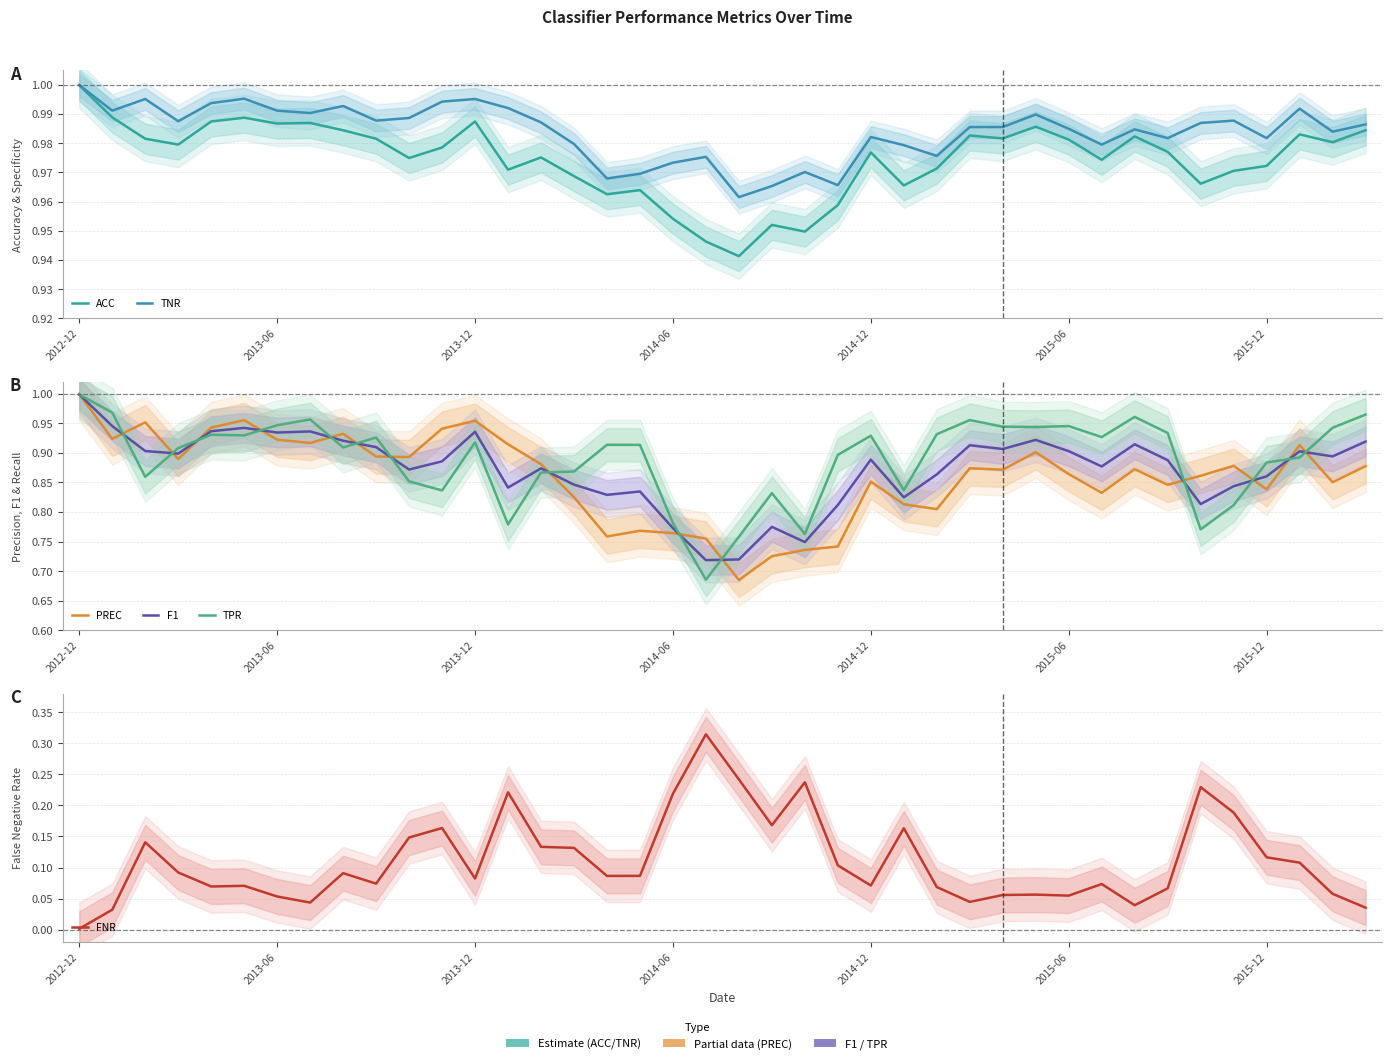

True or false: PREC and FNR cross at least once.

False